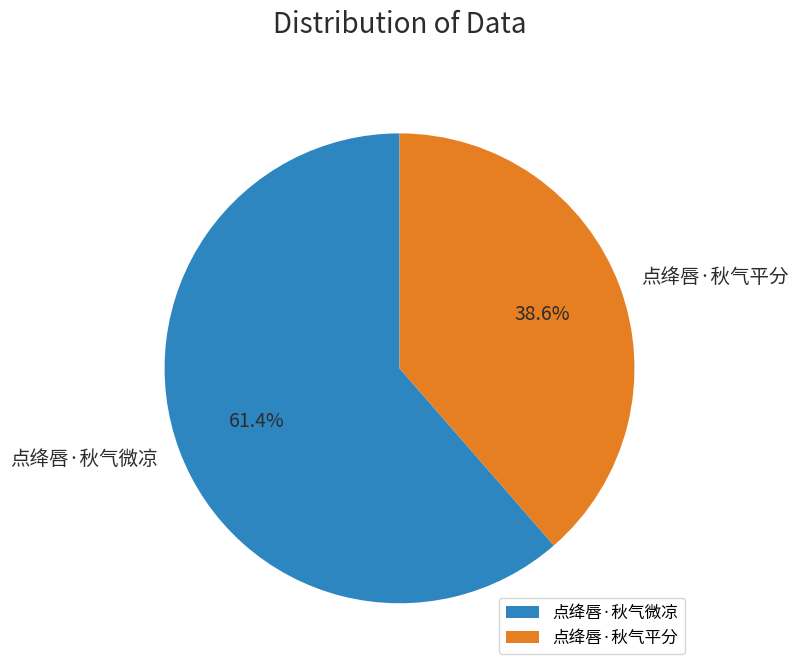

Count the number of slices in the pie.

2